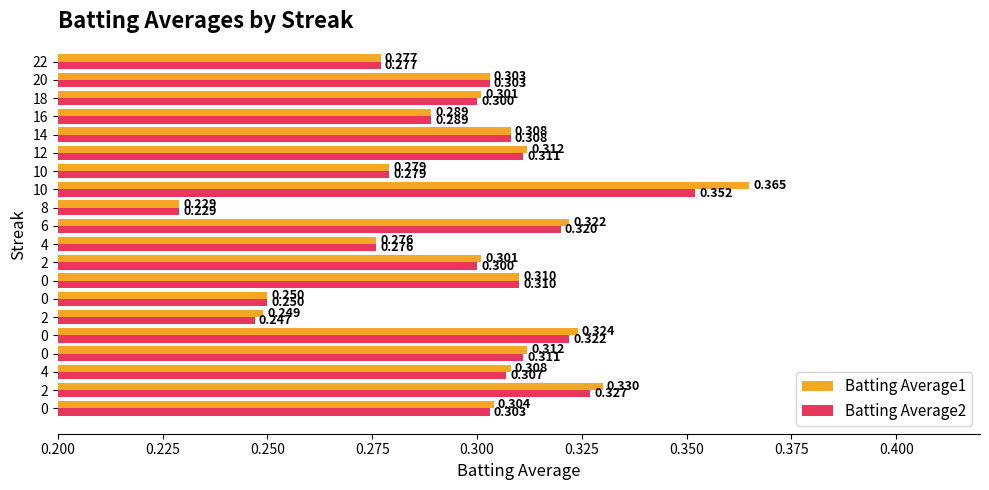

How many distinct data groups are displayed?

2